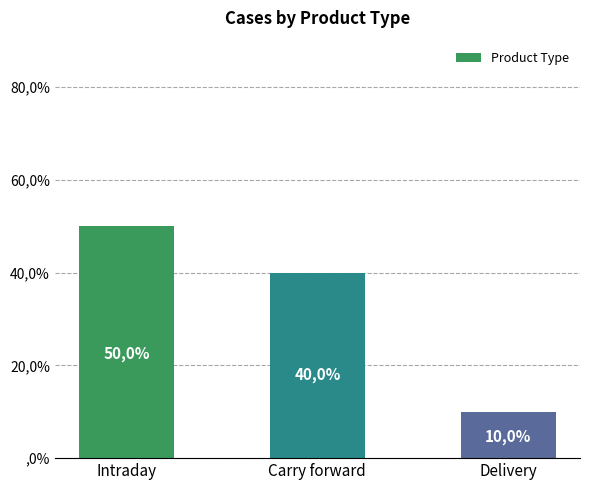

Does the chart contain stacked bars?

No